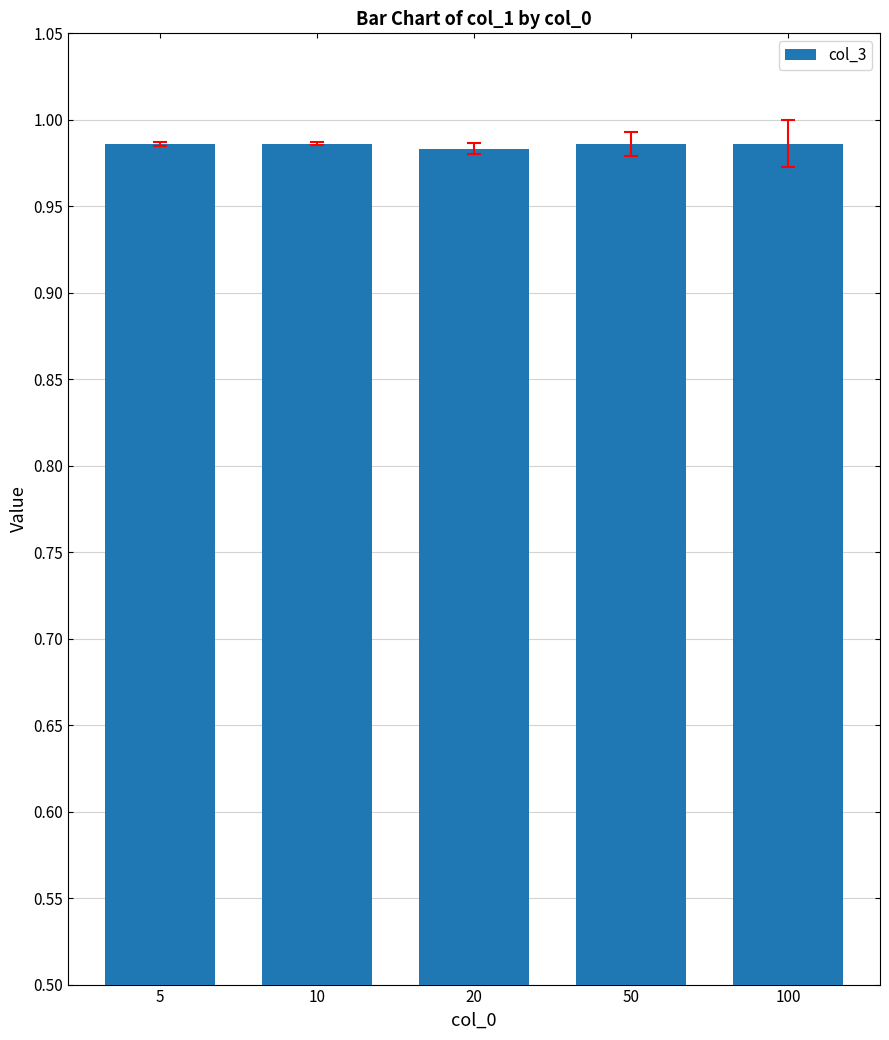

The chart shows a value of 1.7 at 20. True or false?

False